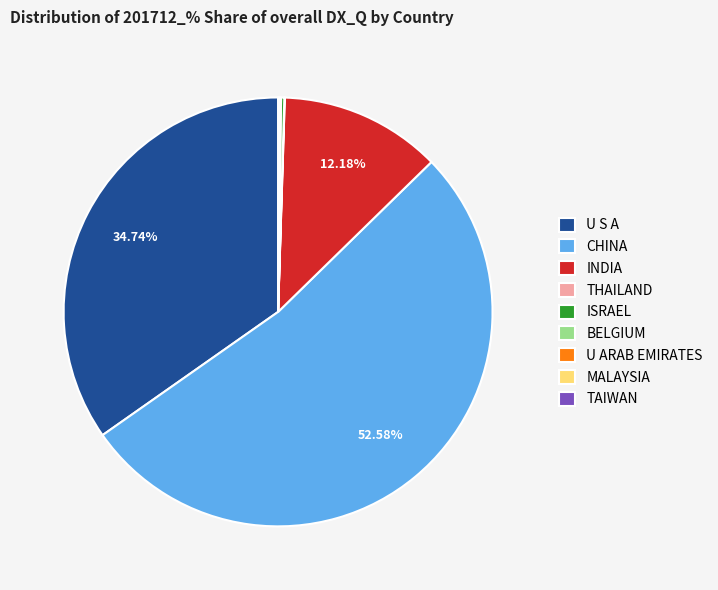

Which category accounts for the majority?

CHINA